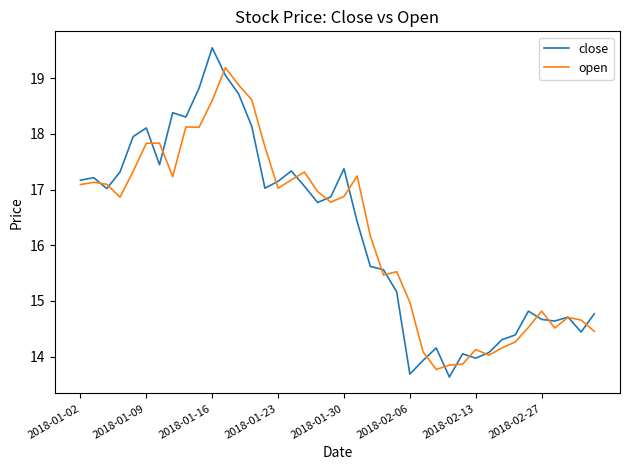

What is the lowest value of the close series?

13.6